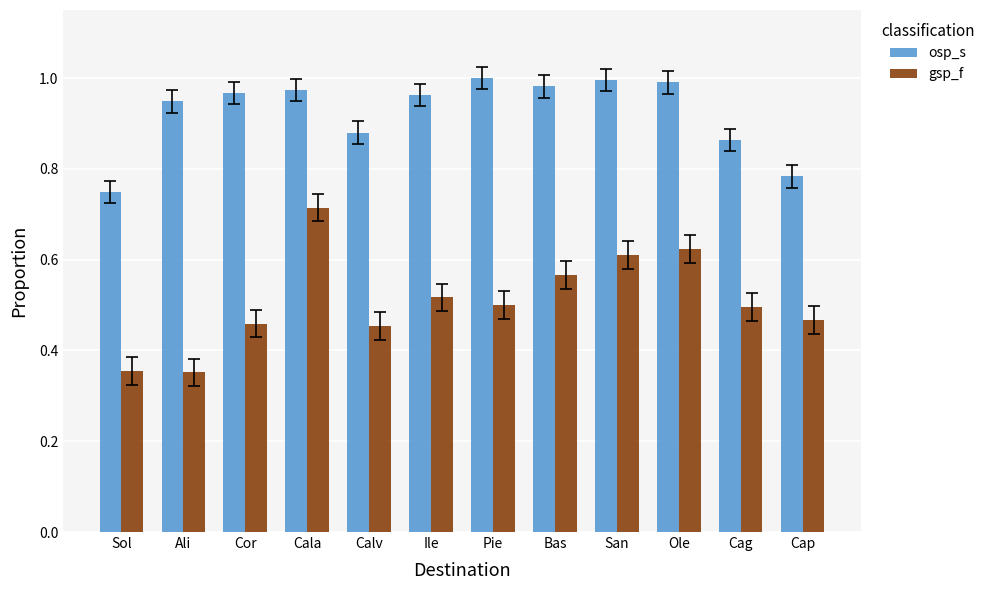

Count the gsp_f values in the range 0 to 1.

12